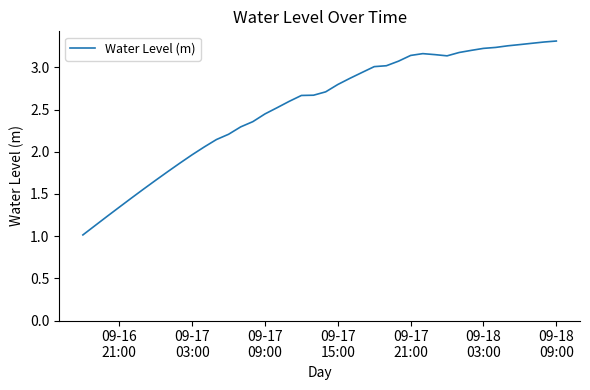

What is the smallest value displayed?

1.0